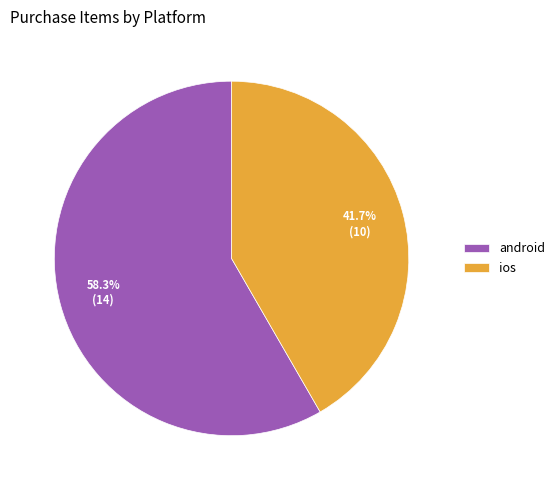

Rank the categories by value from highest to lowest.

android, ios